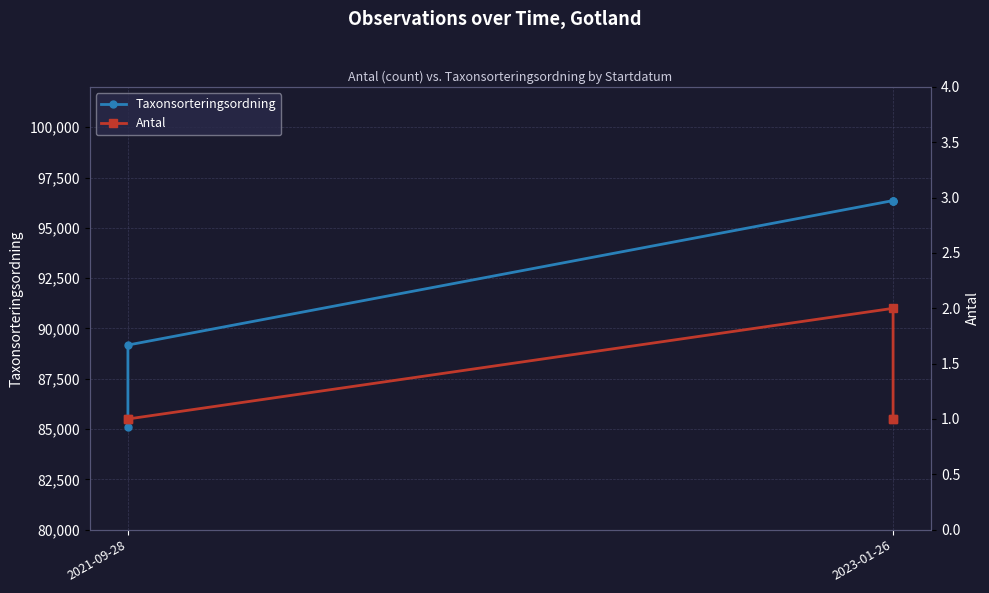

Reading left to right, extract all data points from this chart.

Taxonsorteringsordning: 85125	89175	96355	96355	96312
Antal: 1	1	2	1	1